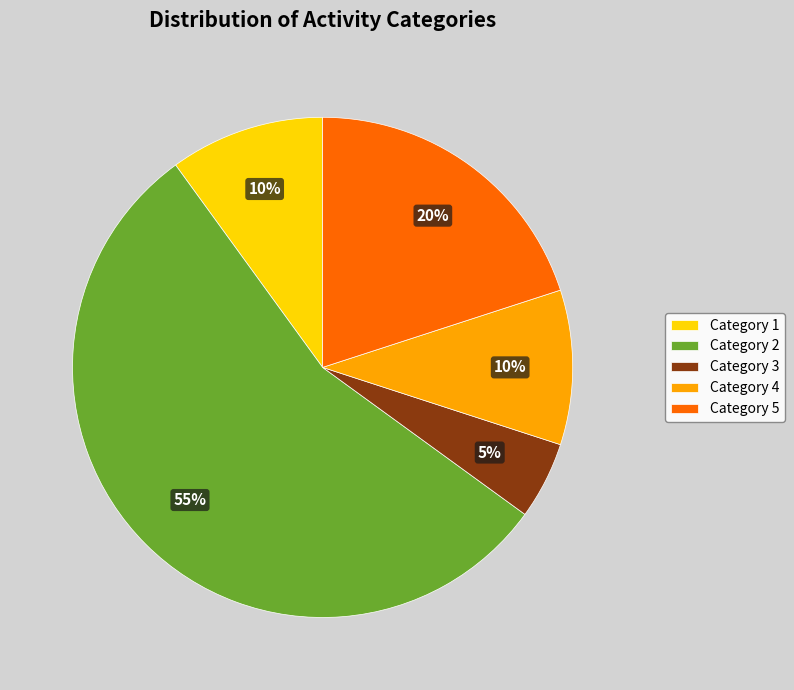

To the nearest percent, what is the difference between the largest and smallest slice percentages?

50%